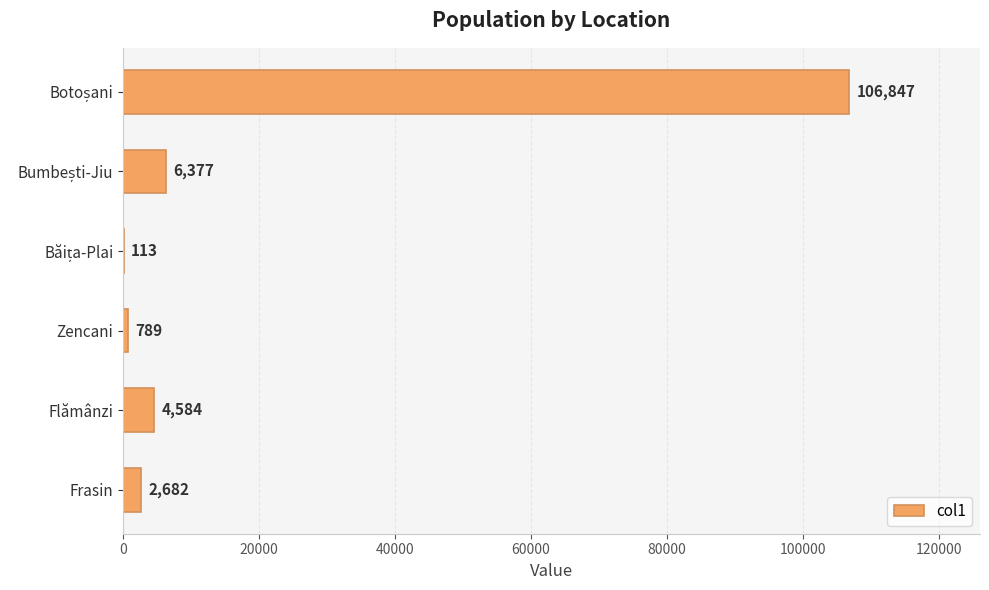

The value at Frasin is 2682. True or false?

True